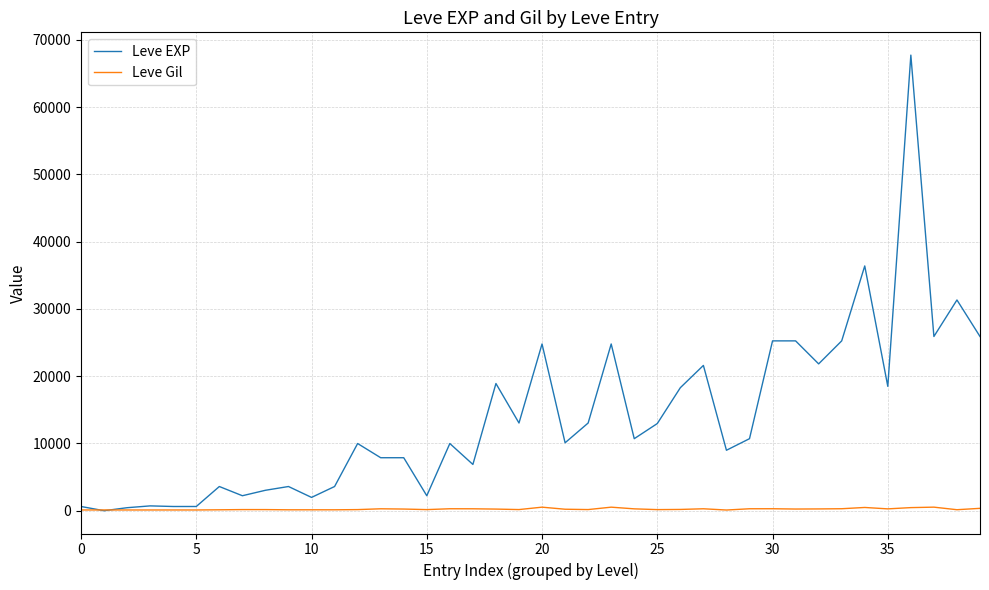

What is the maximum value shown in the chart?

67730